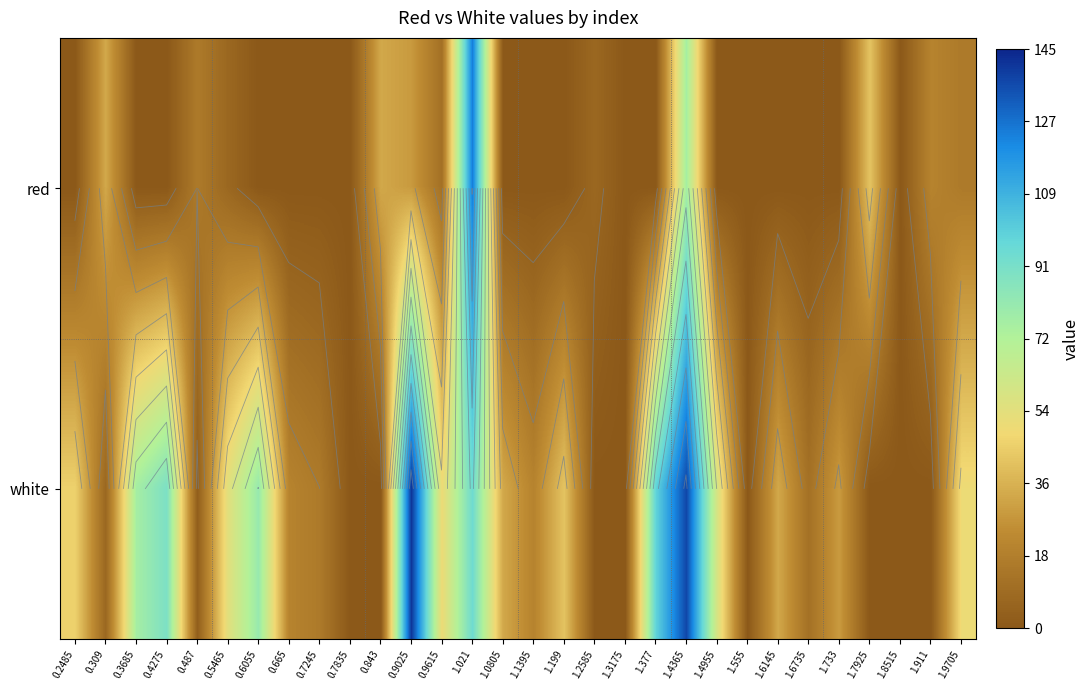

Rank the categories by red value from highest to lowest.

1.021, 1.4365, 1.7925, 0.309, 0.843, 0.9025, 1.911, 0.487, 1.9705, 0.9615, 0.5465, 1.2585, 0.2485, 0.3685, 0.4275, 0.6055, 0.665, 0.7245, 0.7835, 1.0805, 1.1395, 1.199, 1.3175, 1.377, 1.4955, 1.555, 1.6145, 1.6735, 1.733, 1.8515